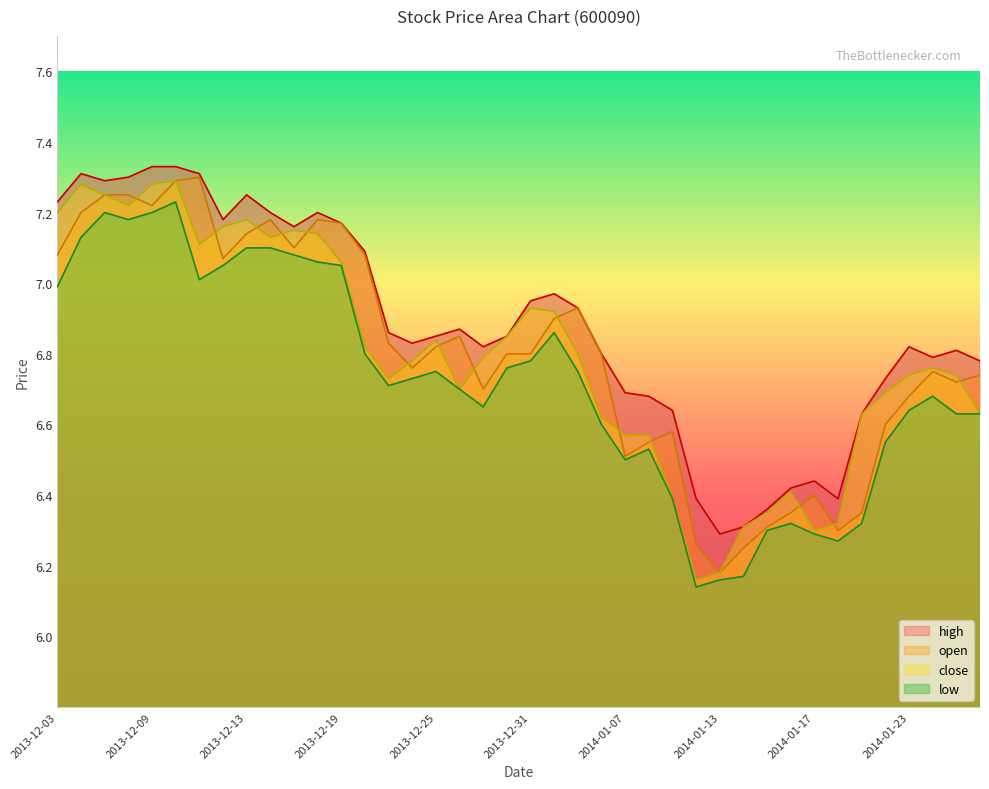

What is the difference between the maximum and second lowest values in the open series?

1.0